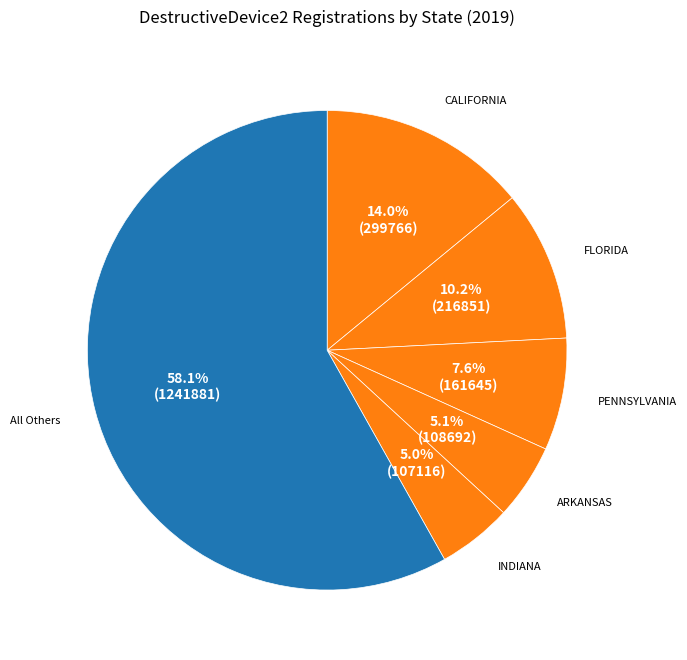

How many segments does this pie chart have?

6